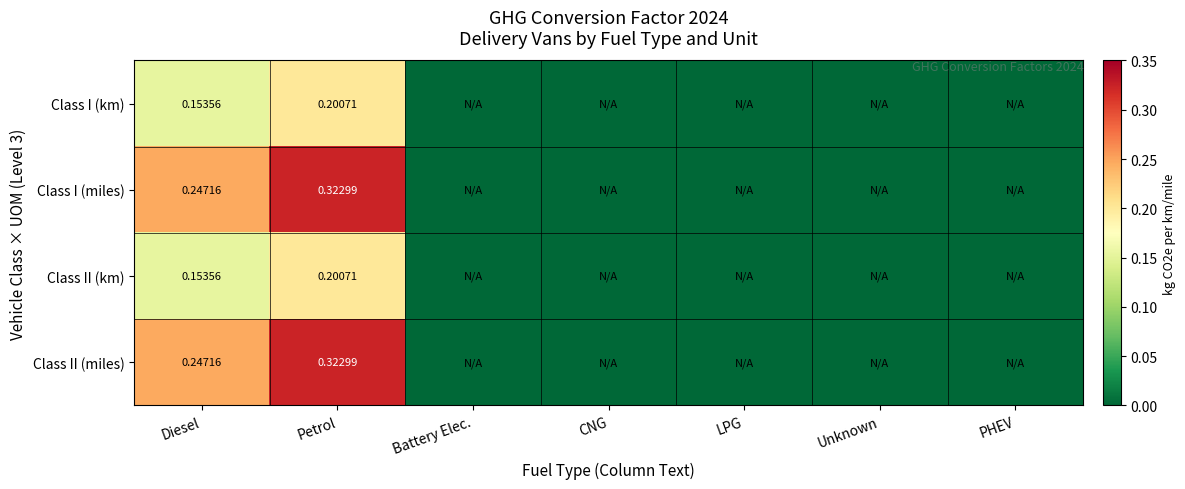

How many Class I (km) values are between 0 and 1?

7